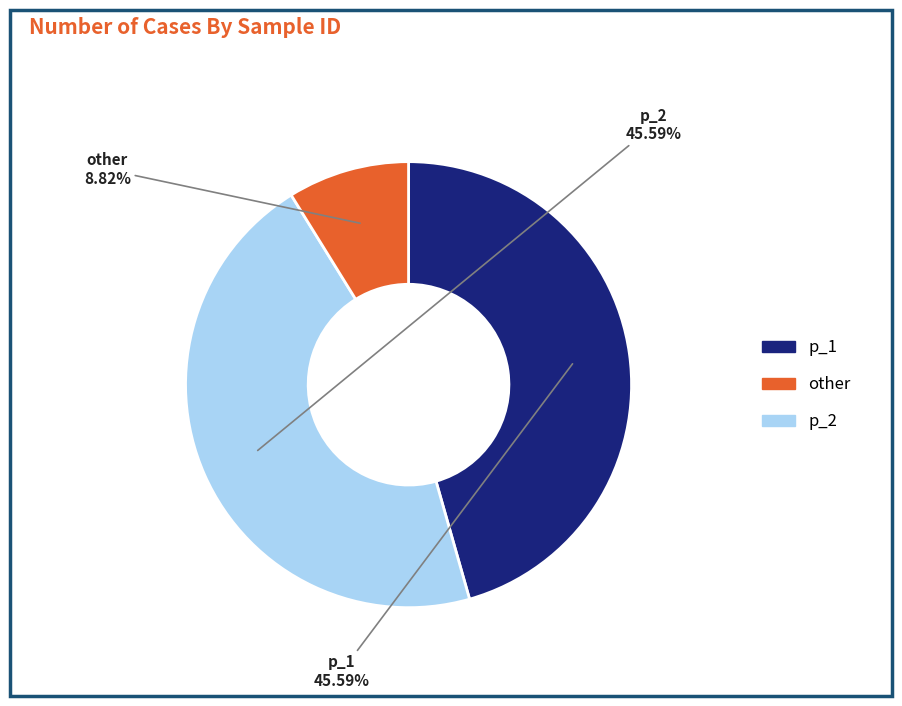

Is there any slice that represents more than half of the pie?

No